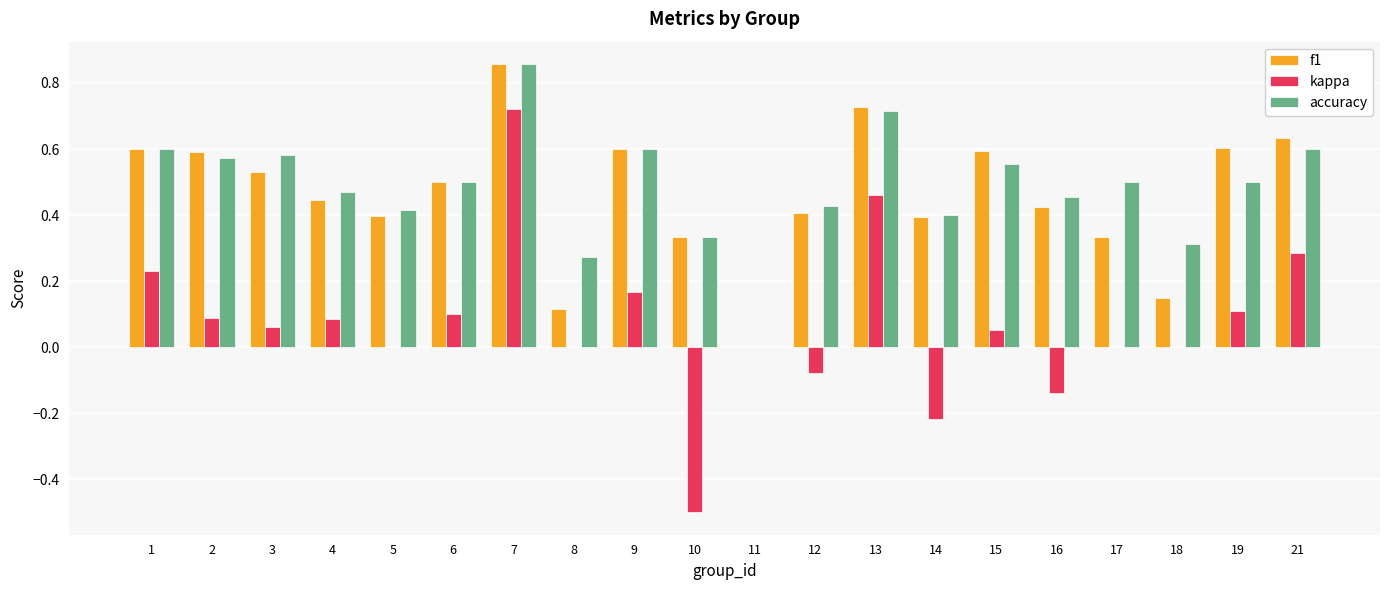

Which series changed the most between 19 and 21?

kappa